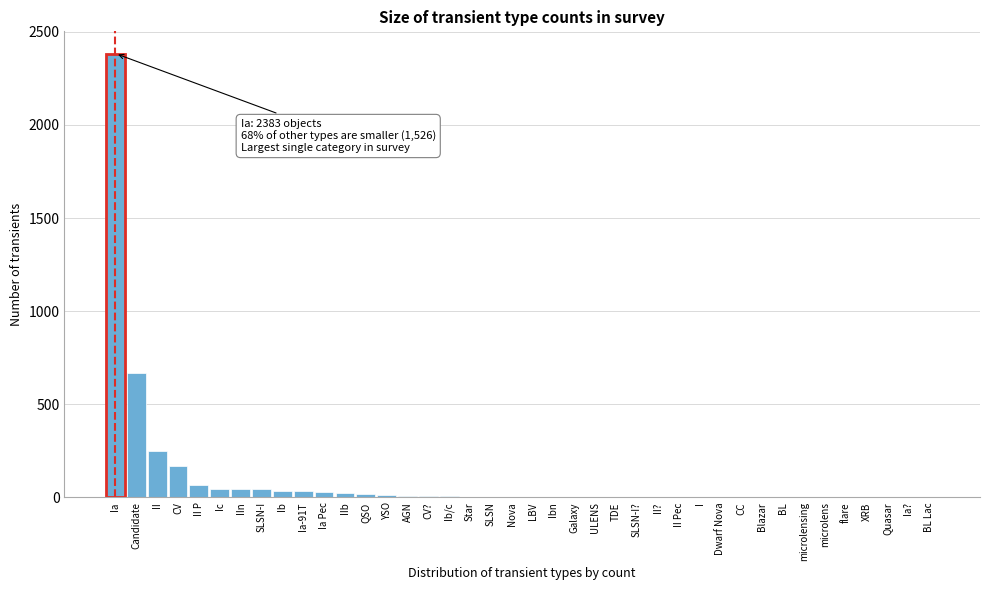

What is the sum of all values?

3909